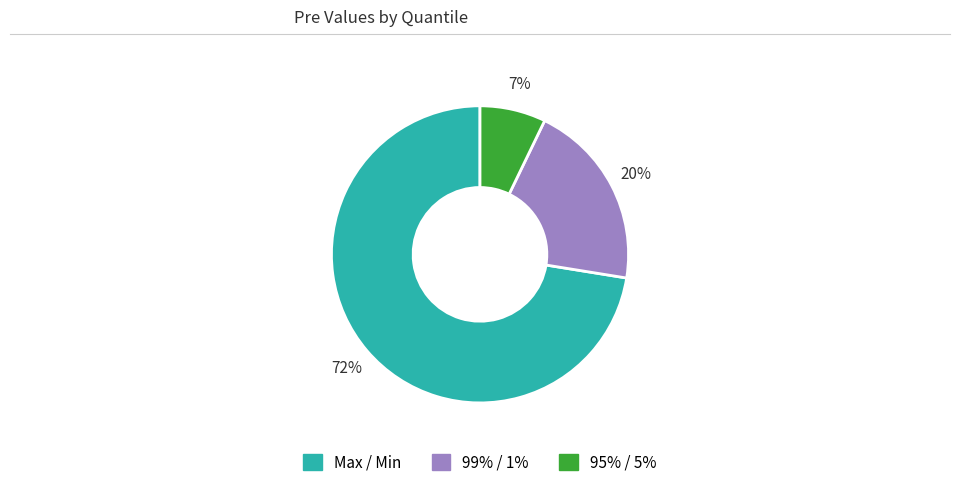

To the nearest percent, what percentage of the pie is 95% / 5%?

7%